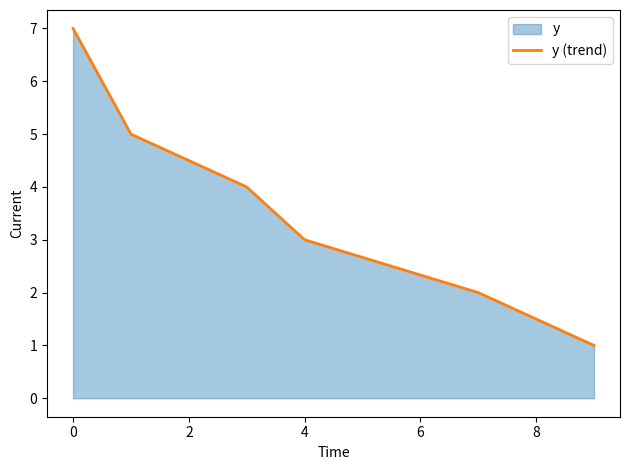

Does the chart display data point markers on the line(s)?

No